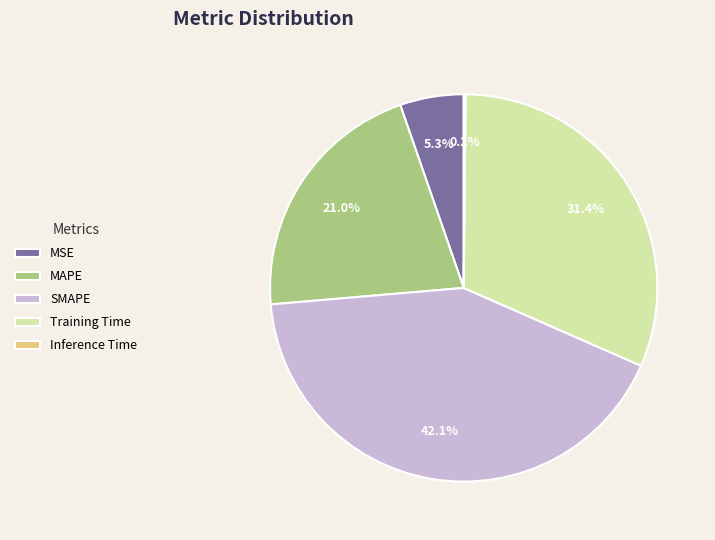

What percentage is NOT represented by Training Time?

68.6%